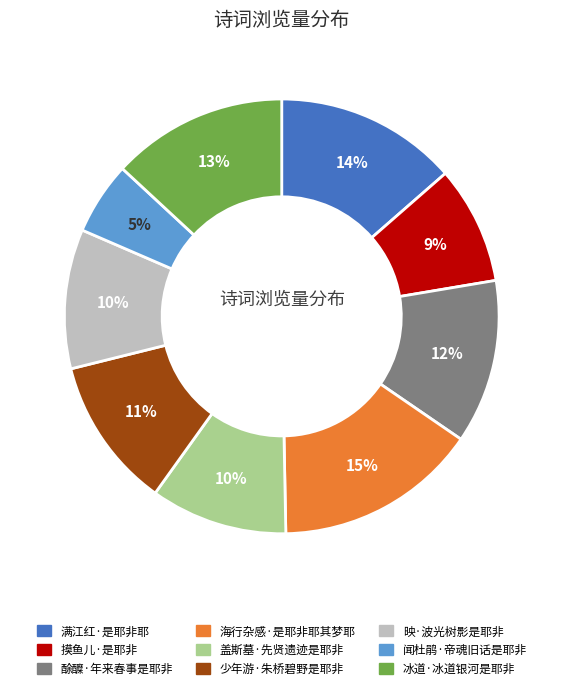

Is the sum of 闻杜鹃·帝魂旧话是耶非 and 盖斯墓·先贤遗迹是耶非 greater than half?

No